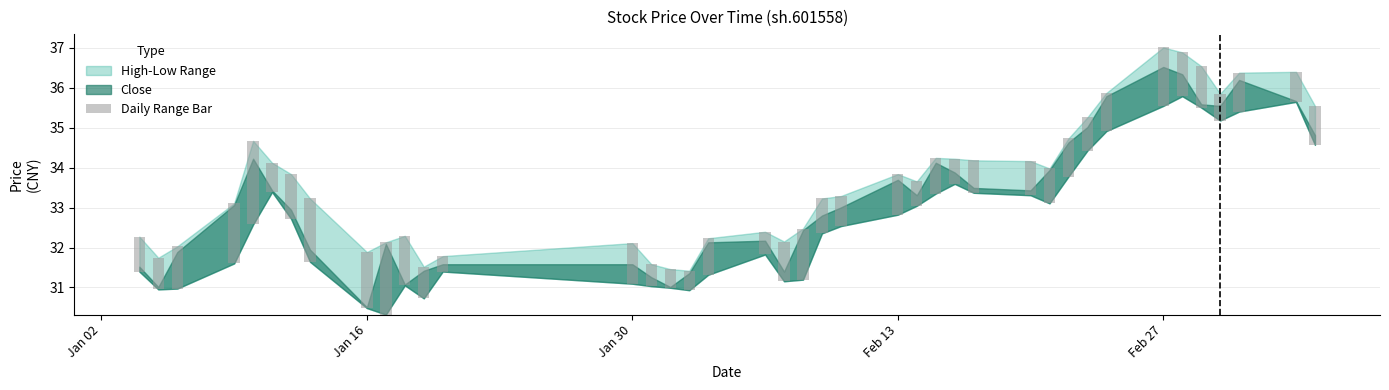

At which category does the chart reach its peak across all series?

Feb 27